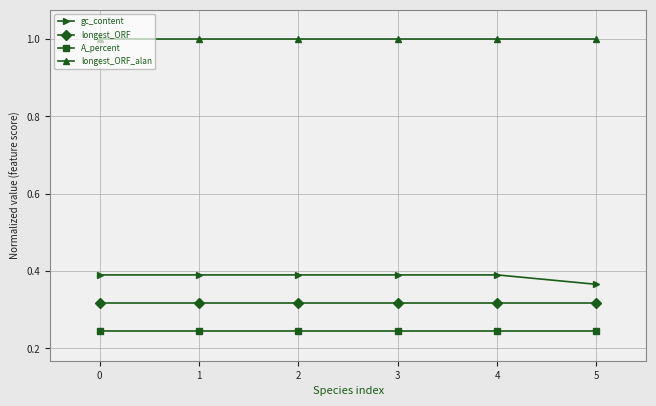

Is it true that longest_ORF_alan equals 0.3 at 1?

False